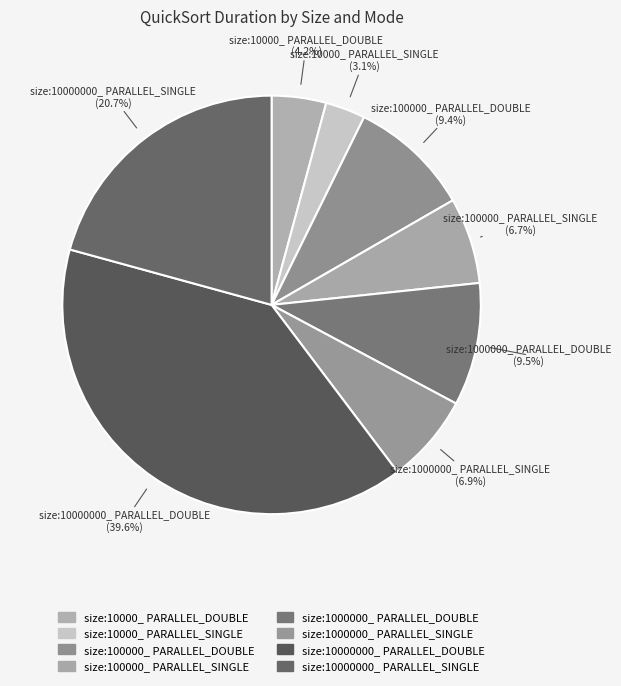

Count the number of slices in the pie.

8